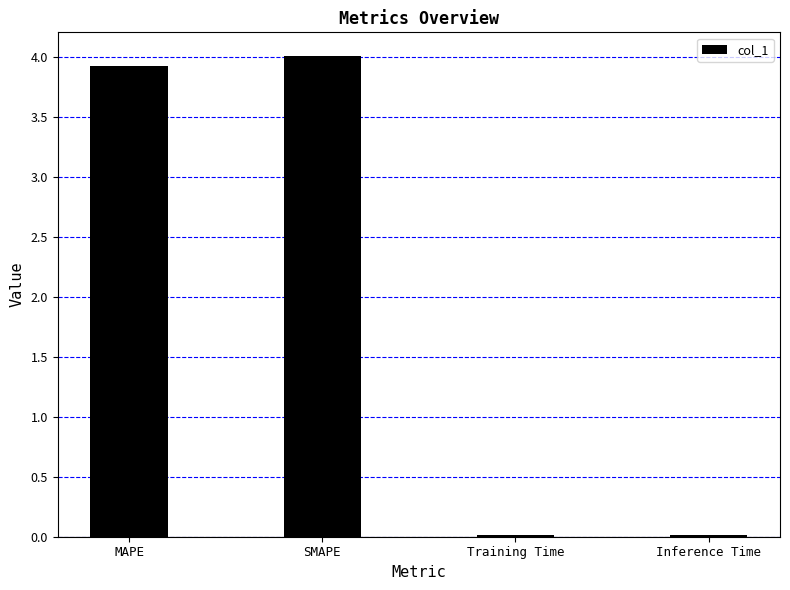

What is the ratio of the value at SMAPE to the value at MAPE?

1.0